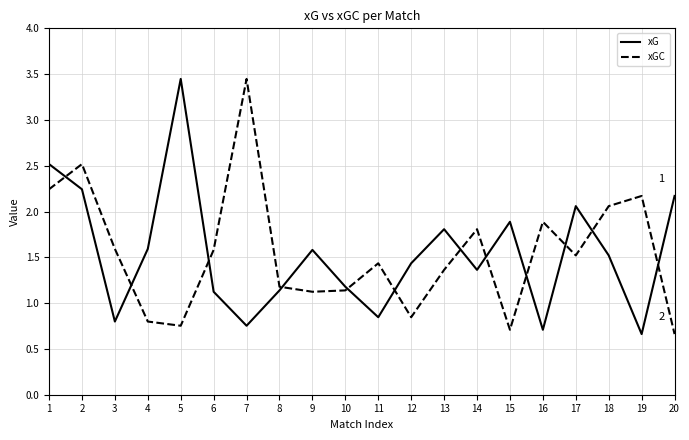

What are all the series names shown in the legend?

xG, xGC